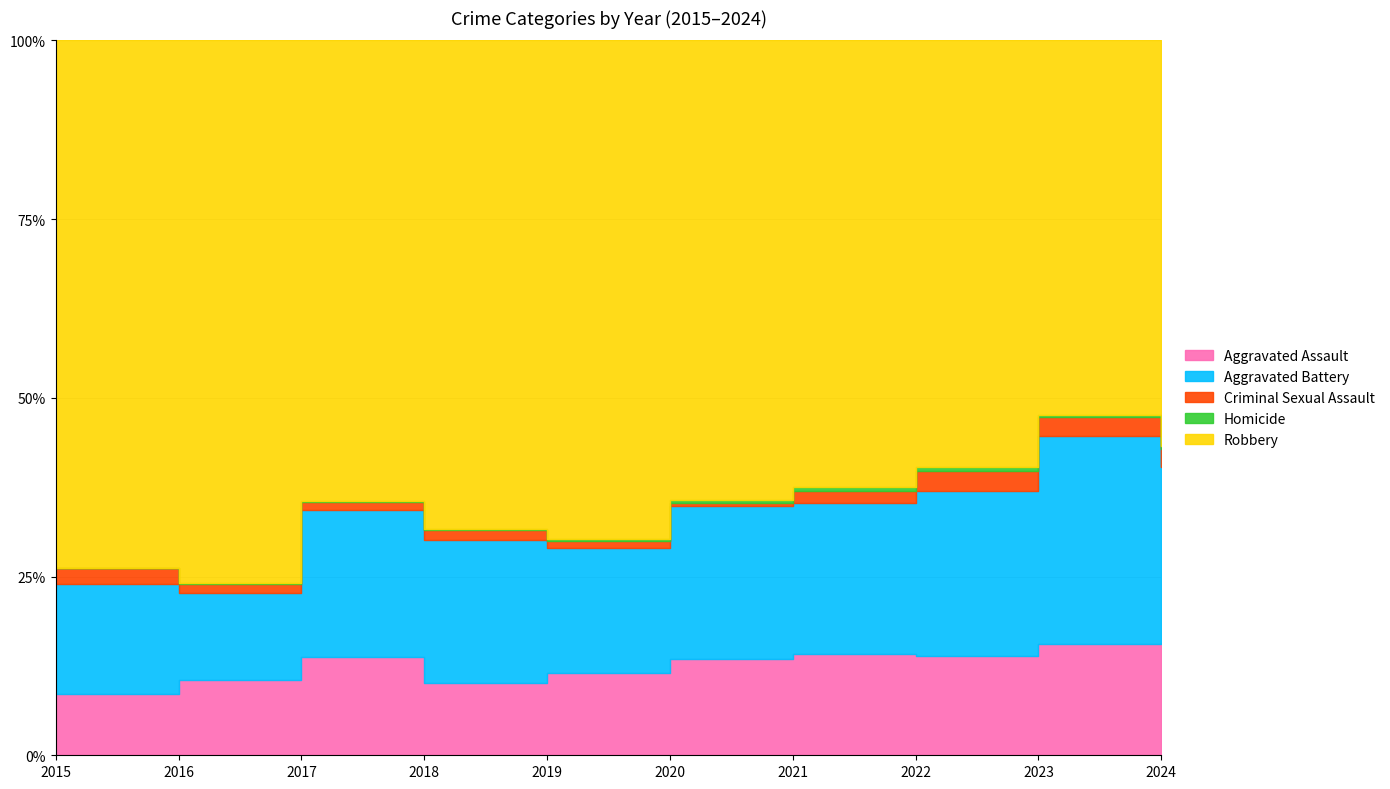

True or false: Homicide and Criminal Sexual Assault cross at least once.

False